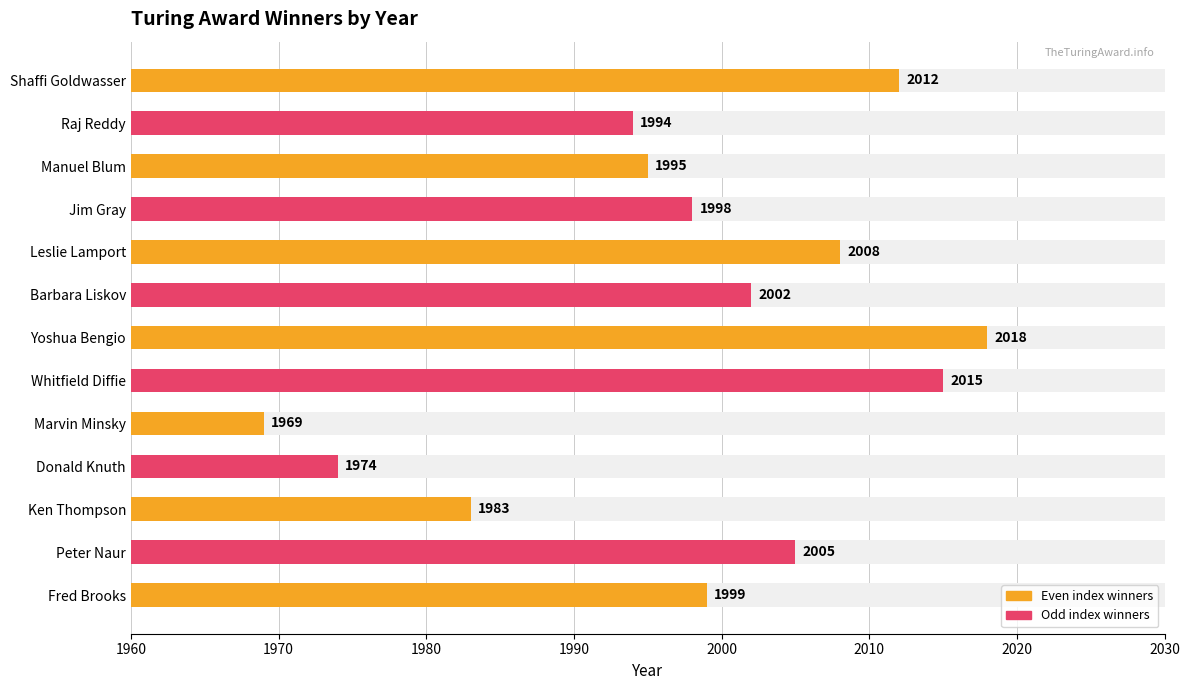

What is the difference between the maximum and minimum values?

49